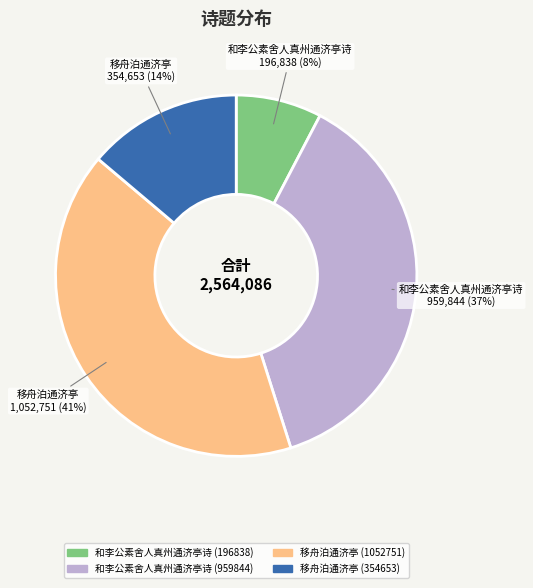

Is the sum of 和李公素舍人真州通济亭诗 (196838) and 移舟泊通济亭 (1052751) greater than half?

No